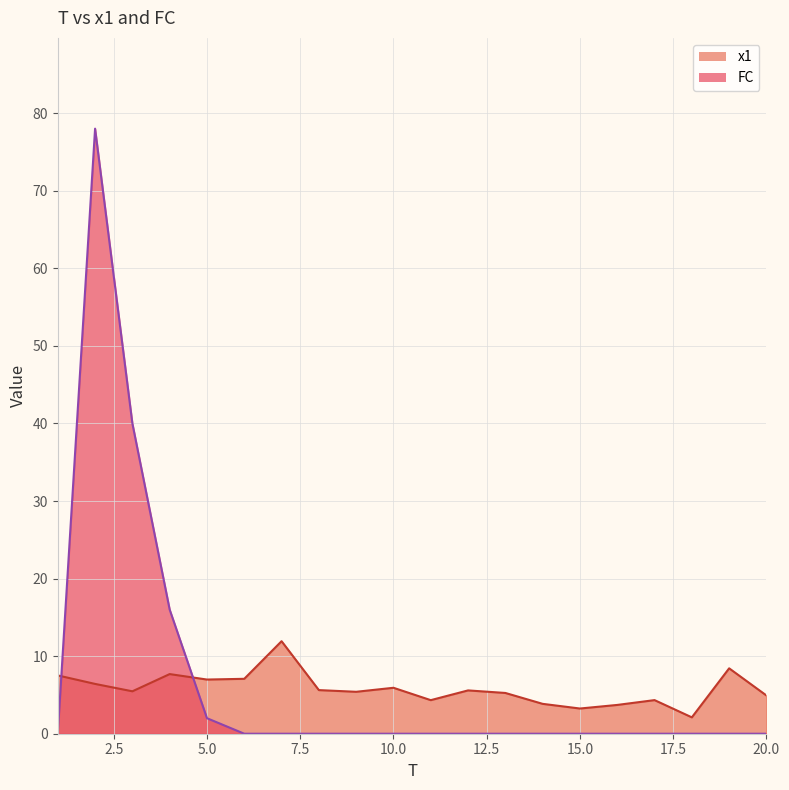

Reading right to left, what are all the values shown in this chart?

x1: 4.9	8.4	2.1	4.3	3.7	3.2	3.9	5.3	5.6	4.3	5.9	5.4	5.6	11.9	7.1	7.0	7.7	5.5	6.4	7.5
FC: 0.0	0.0	0.0	0.0	0.0	0.0	0.0	0.0	0.0	0.0	0.0	0.0	0.0	0.0	0.0	2.0	16.0	40.0	78.0	0.0